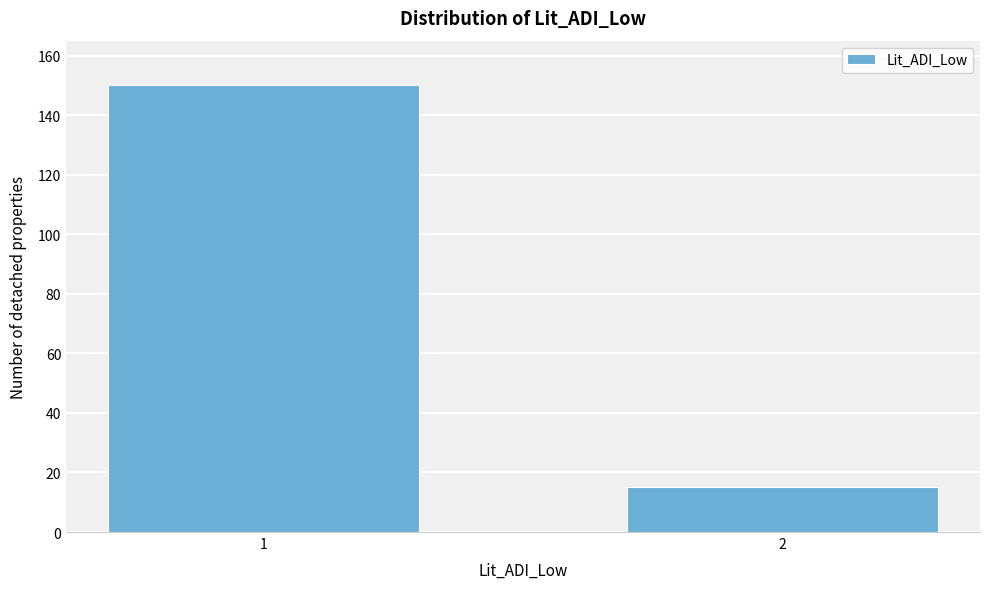

Reading left to right, list all the values displayed in this chart.

150	15